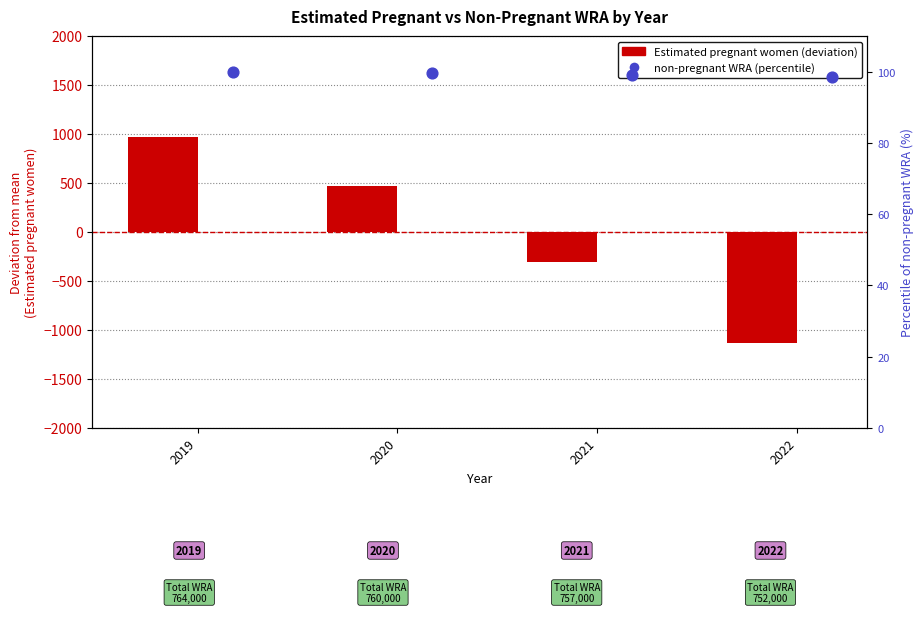

At how many categories does at least one series exceed 764?

1